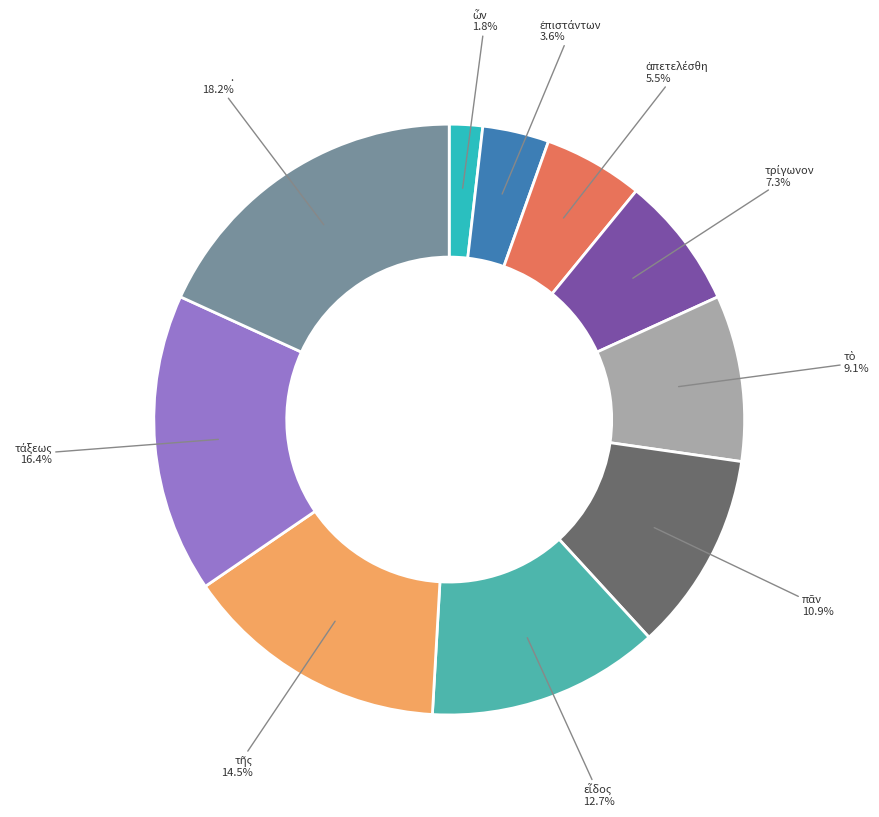

Is there a majority slice in this chart?

No